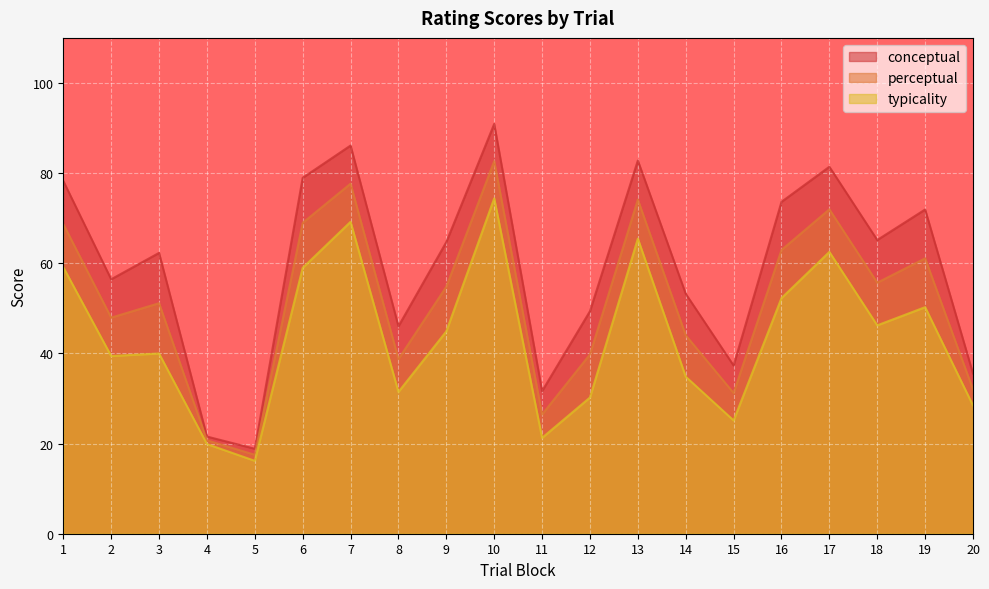

True or false: conceptual has more than 0 interior local peaks.

True